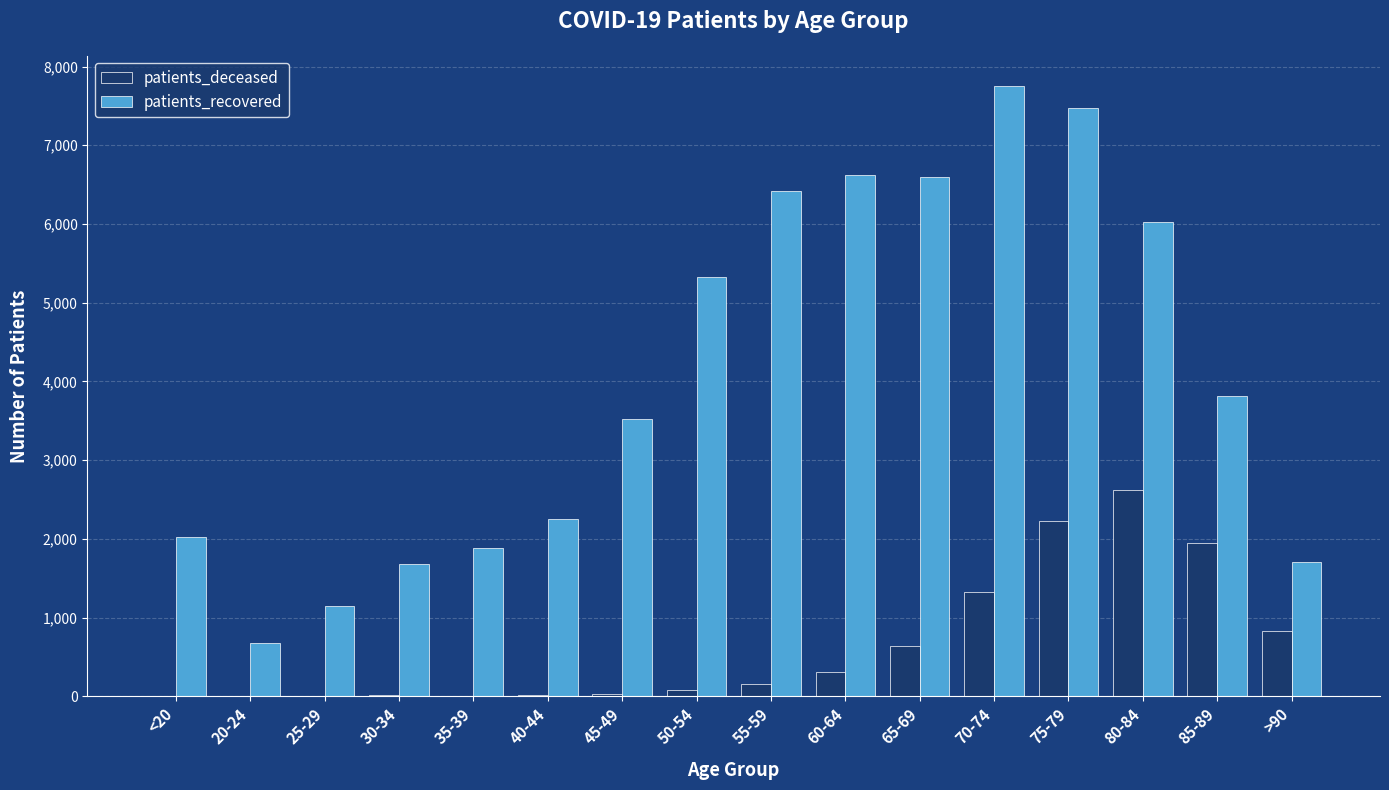

What is the maximum value shown in the chart?

7749